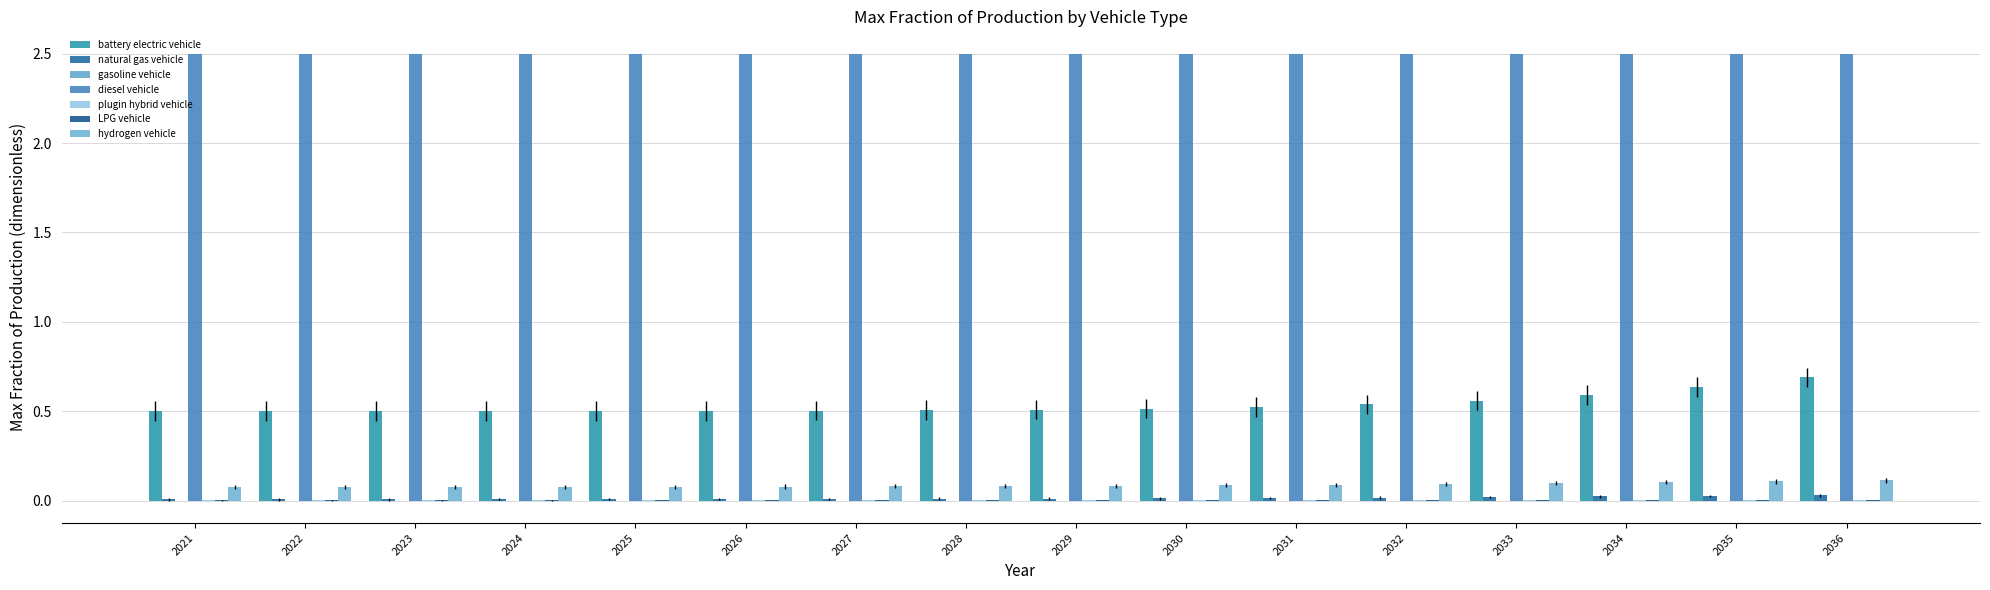

How many groups of bars are there?

16